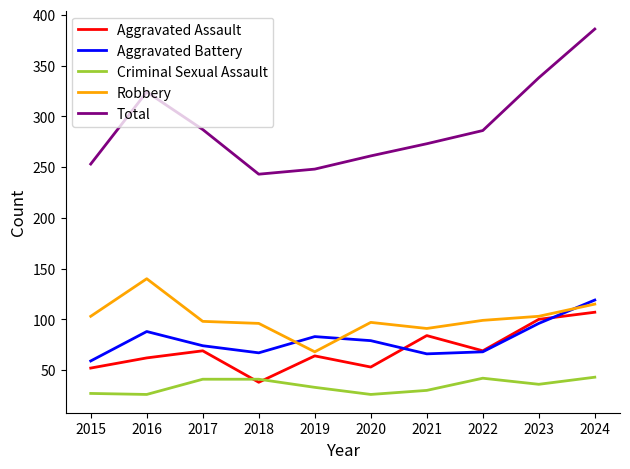

What are all the series names shown in the legend?

Aggravated Assault, Aggravated Battery, Criminal Sexual Assault, Robbery, Total